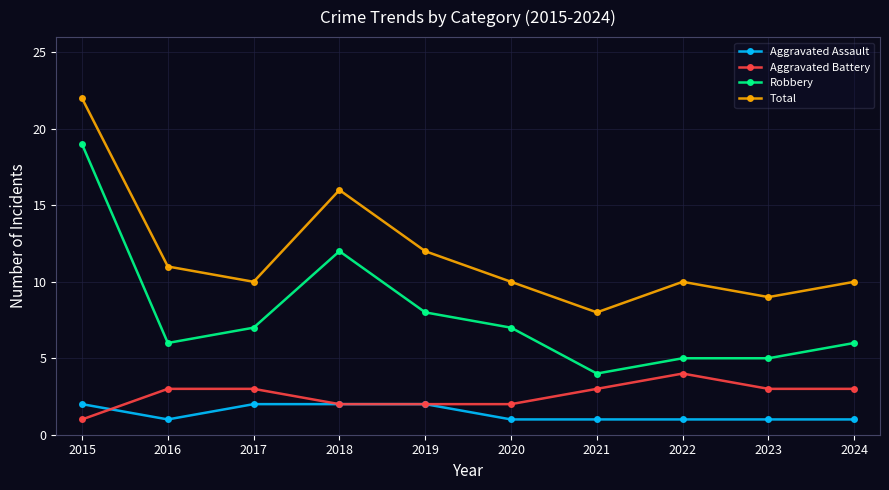

Which series changed the most between 2019 and 2020?

Total